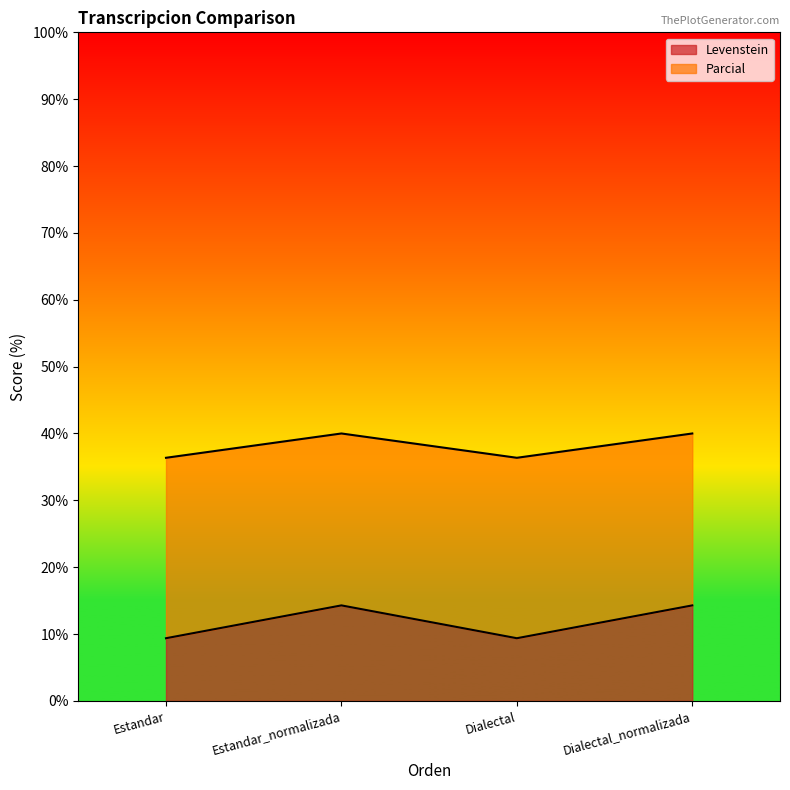

List the series in order of their overall mean, lowest first.

Levenstein, Parcial